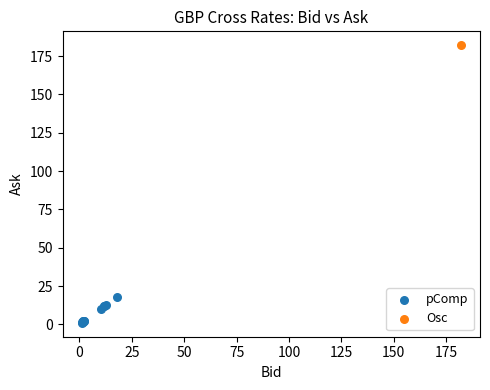

What are all the series names shown in the legend?

pComp, Osc